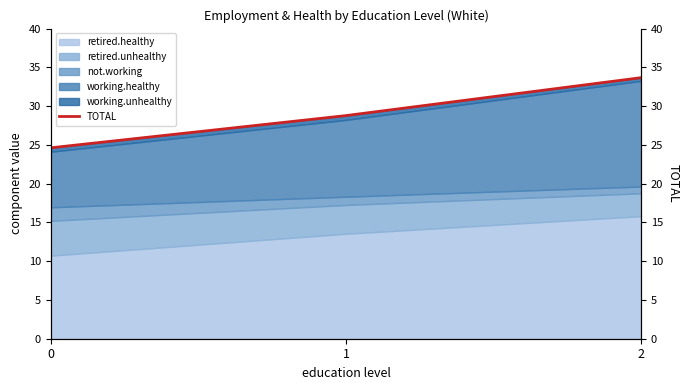

What is the maximum value for retired.healthy?

15.8